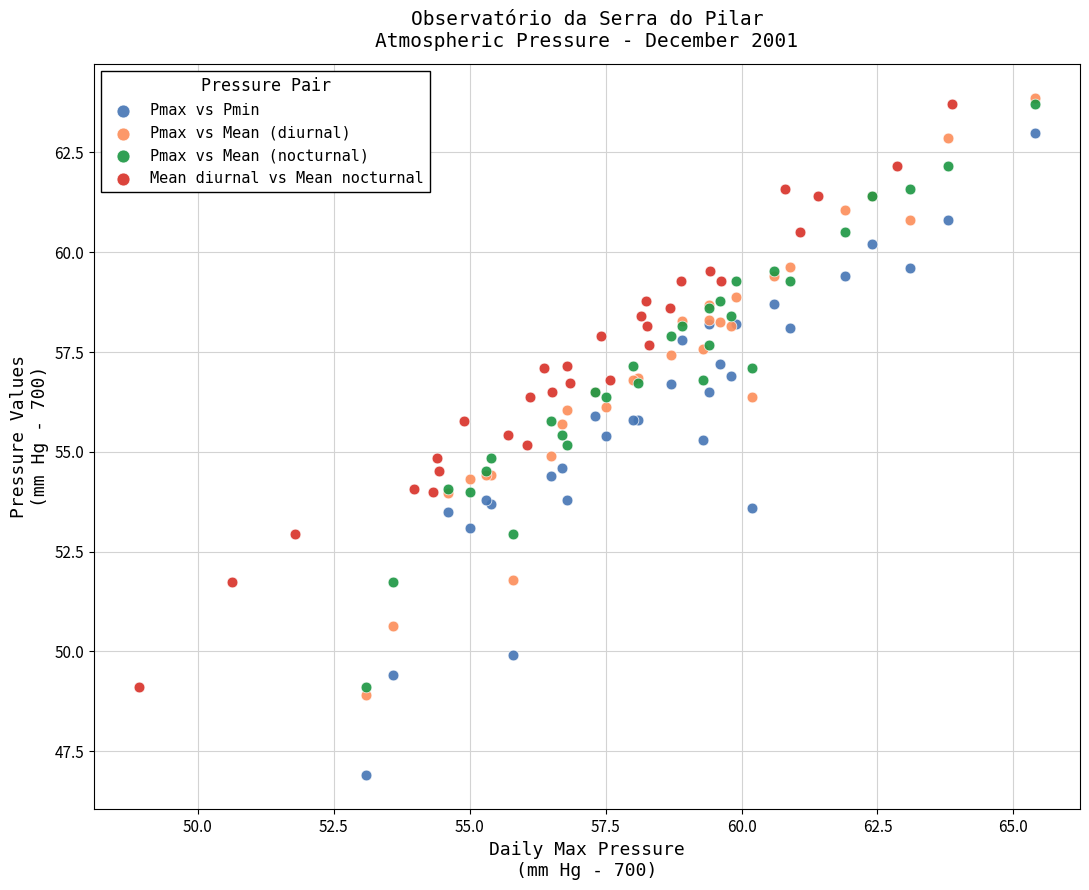

Which series contains the lowest Y value?

Pmax vs Pmin